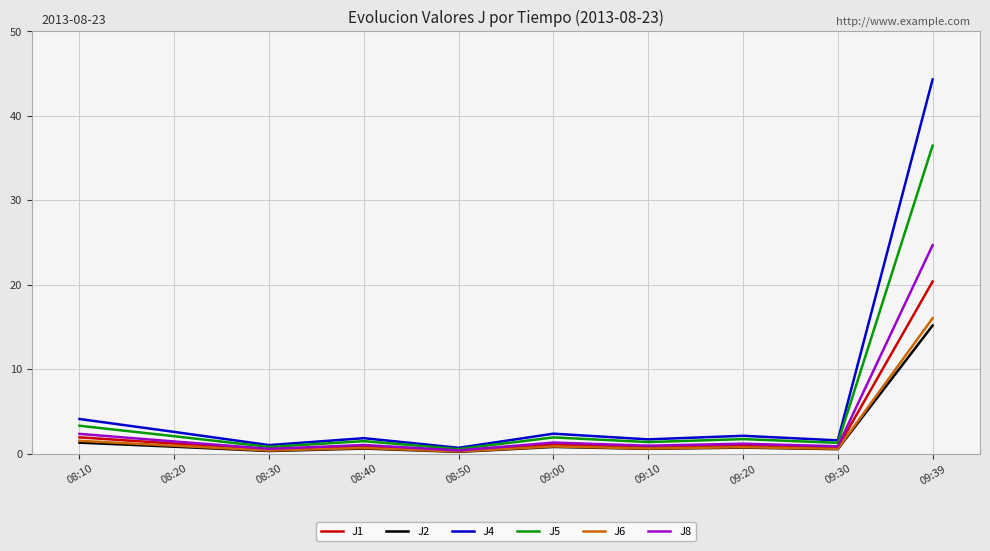

What position from the right is 08:10?

10